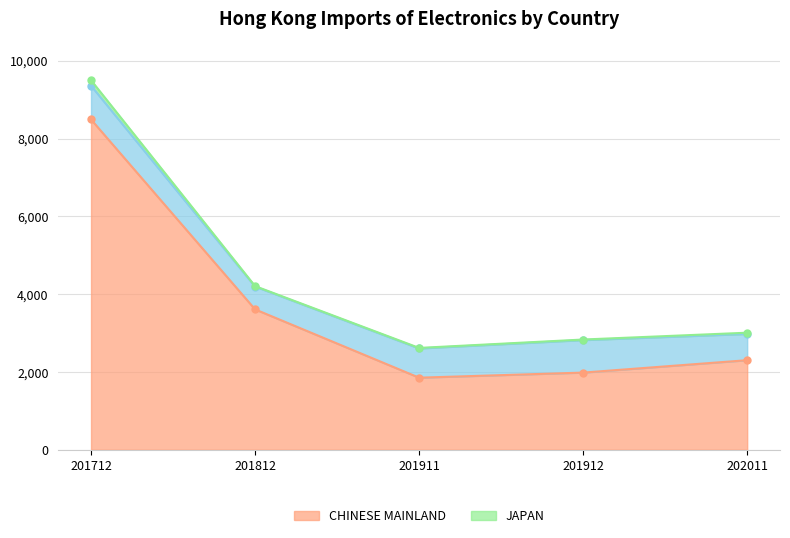

Reading right to left, extract all data points from this chart.

CHINESE MAINLAND: 202011=2303.5	201912=1984.6	201911=1853.5	201812=3610.3	201712=8495.1
JAPAN: 202011=676.0	201912=836.3	201911=752.4	201812=587.1	201712=868.9
KOREA REP: 202011=31.1	201912=14.1	201911=13.2	201812=11.4	201712=140.1